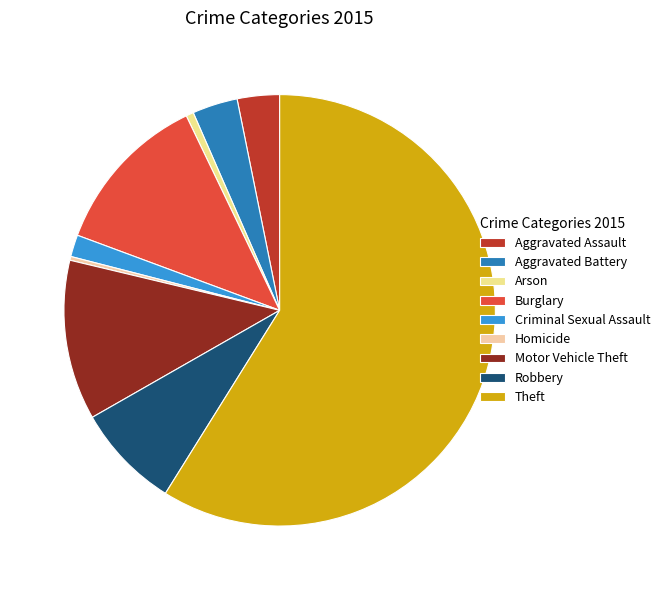

What percentage is the Aggravated Assault slice, to the nearest percent?

3%